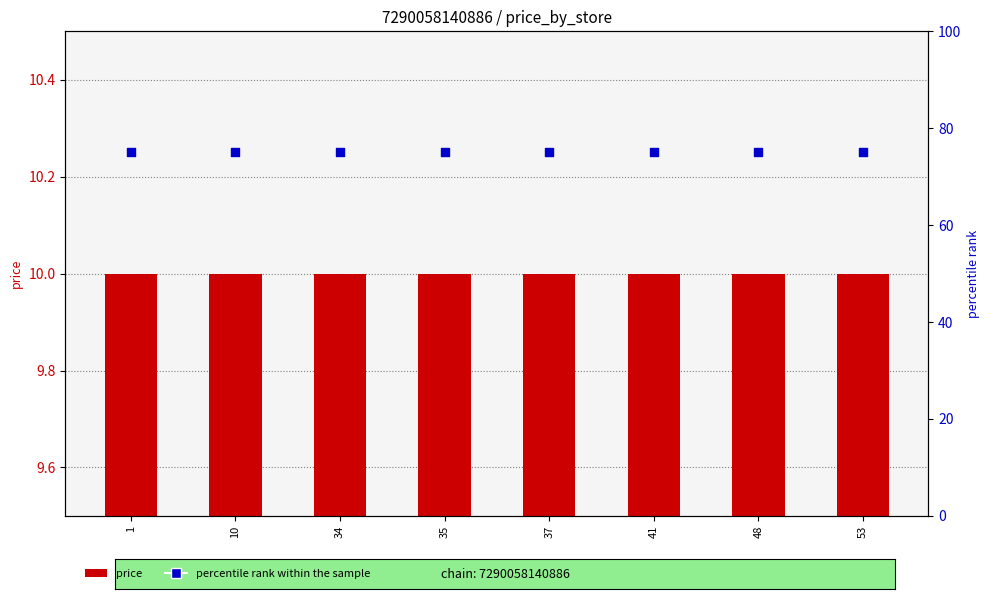

Which series contains the lowest Y value?

price